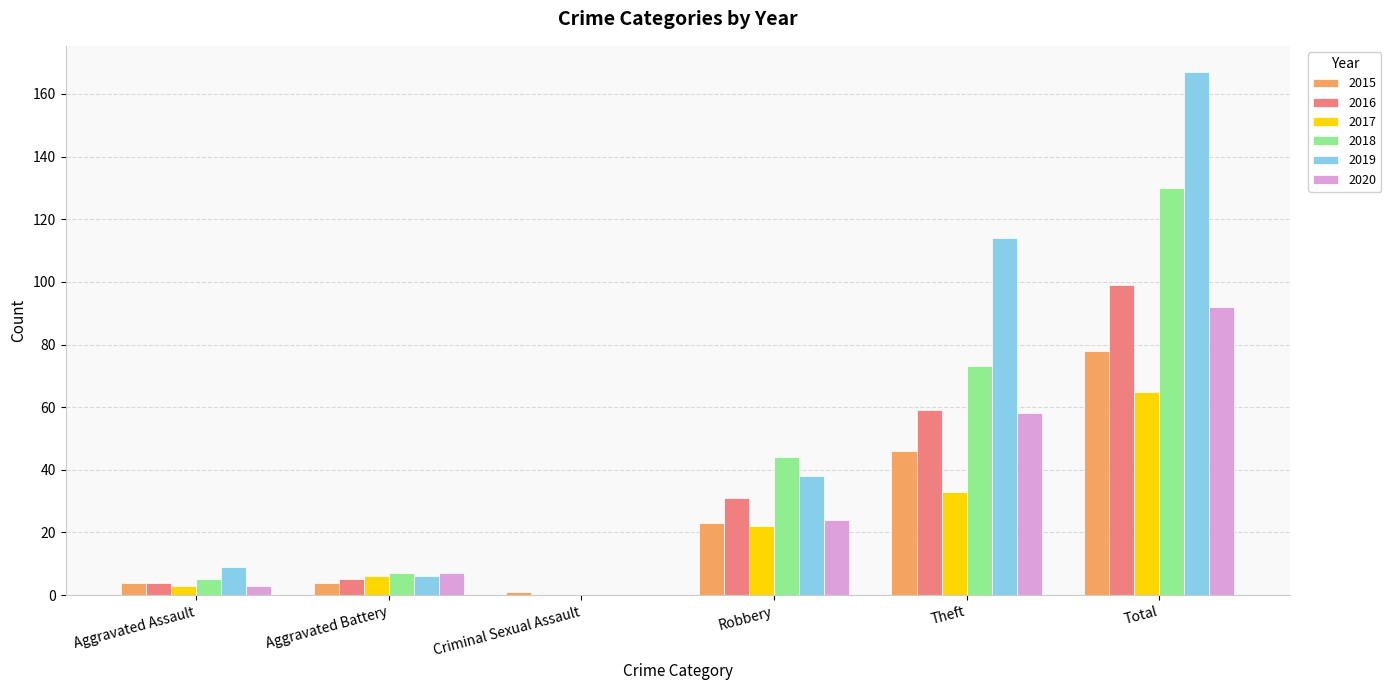

How many groups of bars are there?

6